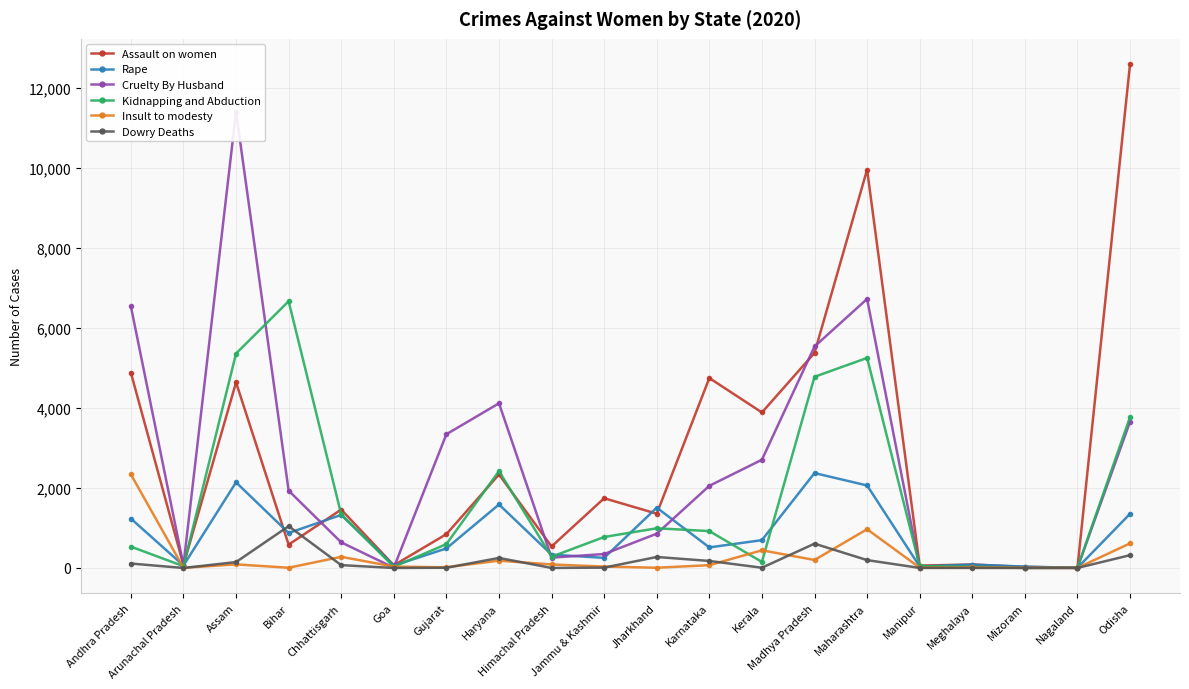

Between Mizoram and Goa, which is larger?

Goa